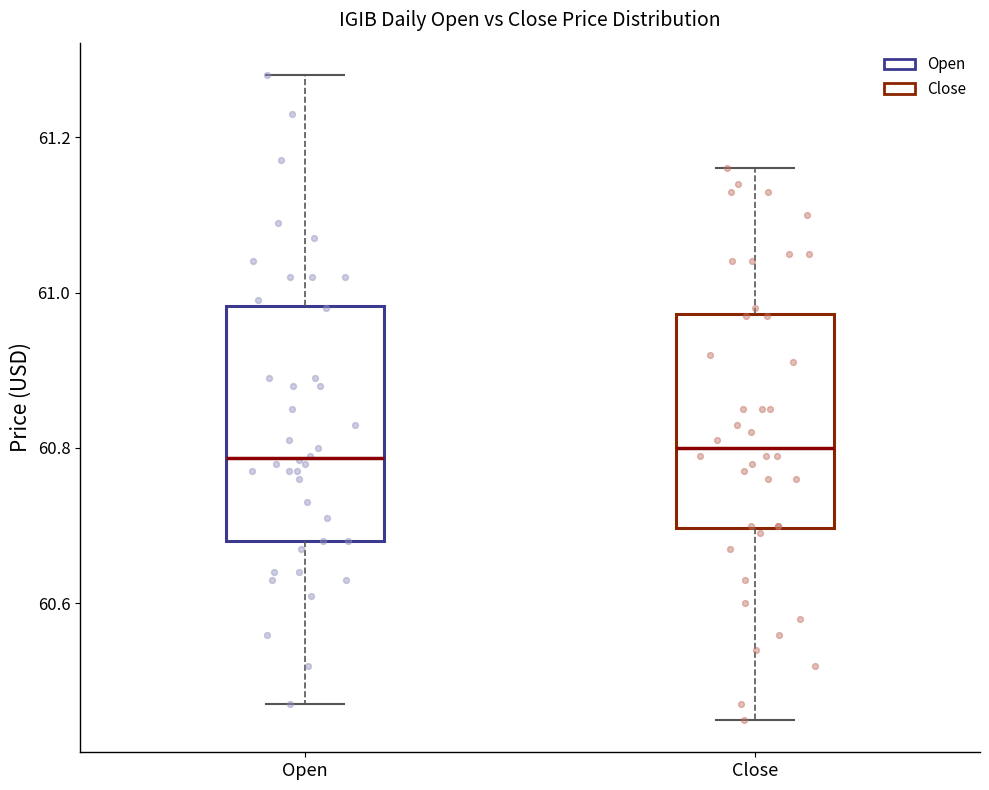

Reading left to right, transcribe this box plot: for each box, give where its median line is, the range the box spans, and where its two whiskers end, as read against the y-axis. The values are not printed on the chart, so give them approximately, as read against the axis.

Open: median 60.78, box 60.68 to 60.98, whiskers 60.48 to 61.28
Close: median 60.80, box 60.70 to 60.98, whiskers 60.46 to 61.16